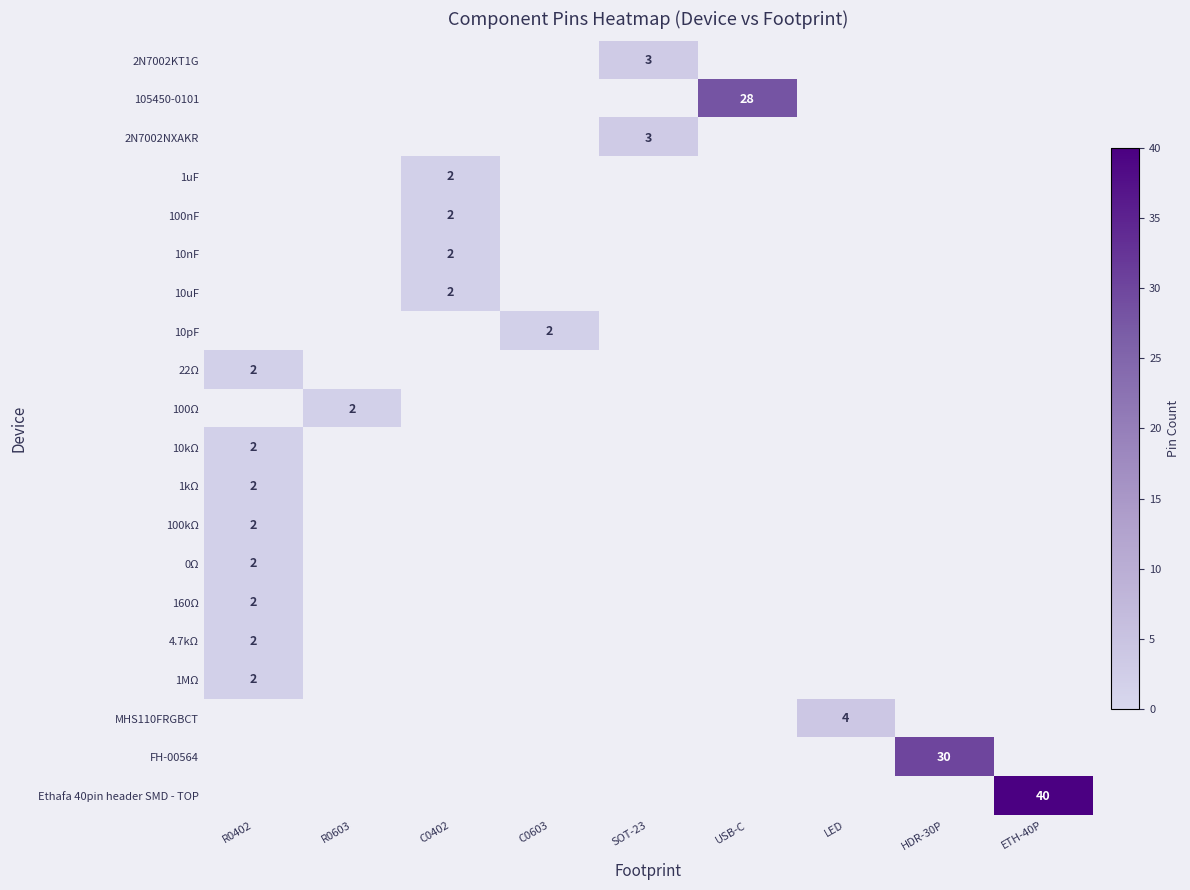

The value of 4.7kΩ at LED is -1. True or false?

False